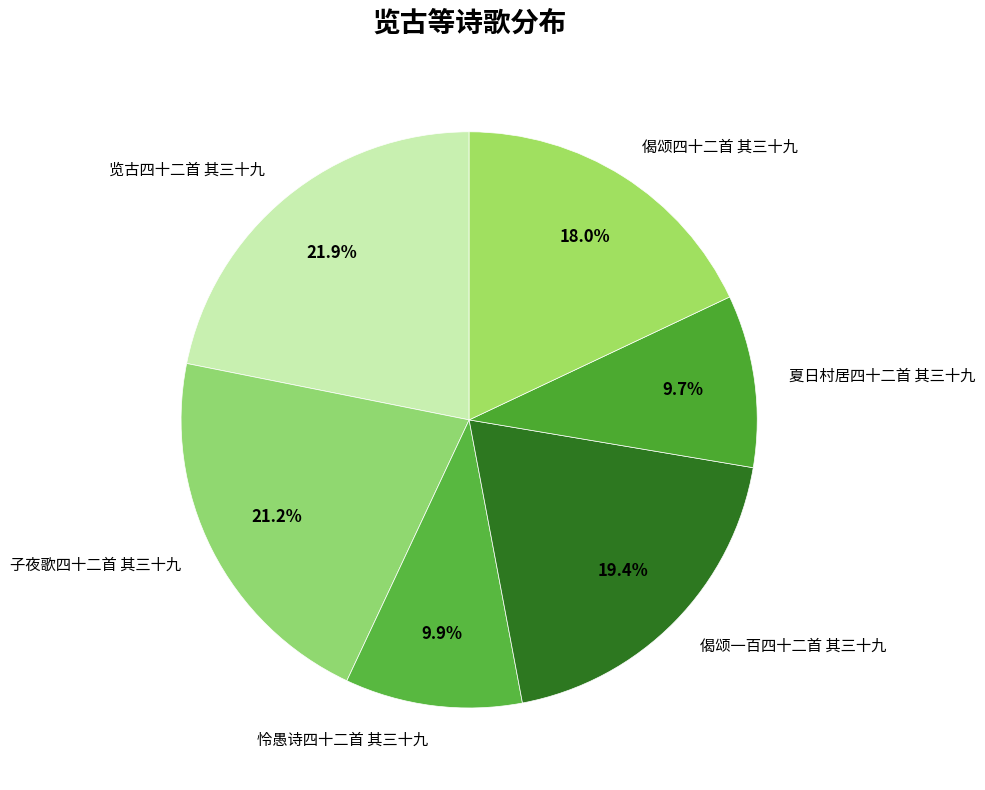

Is there a majority slice in this chart?

No